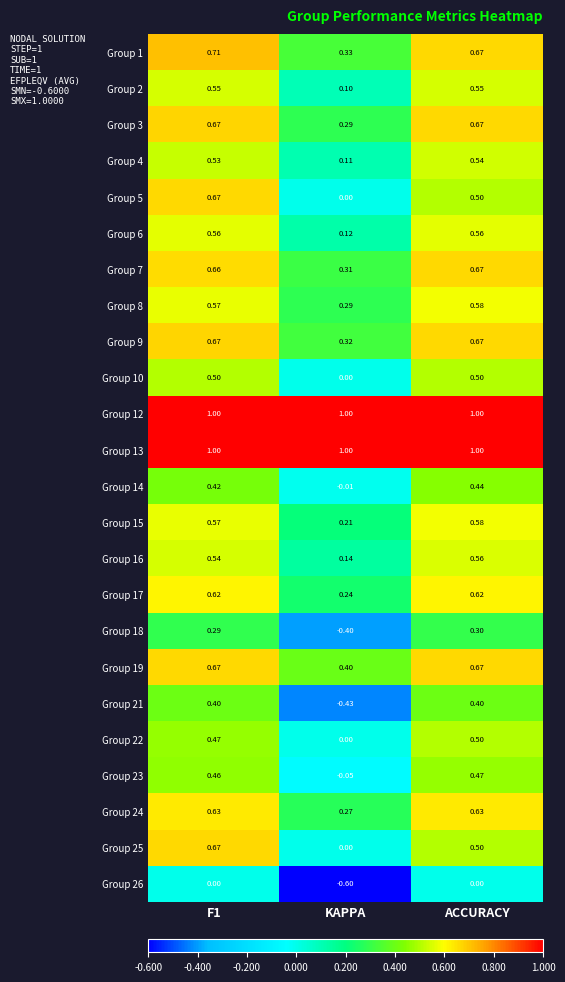

At how many categories does at least one series exceed 0?

3